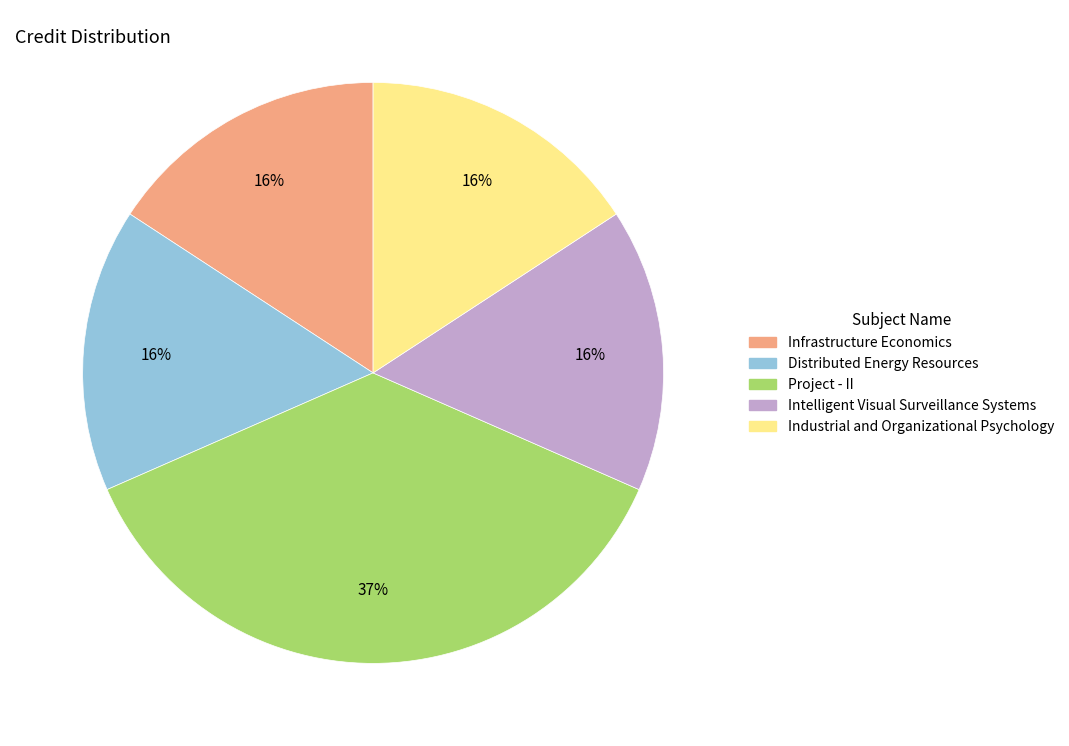

Which slice is the largest?

Project - II